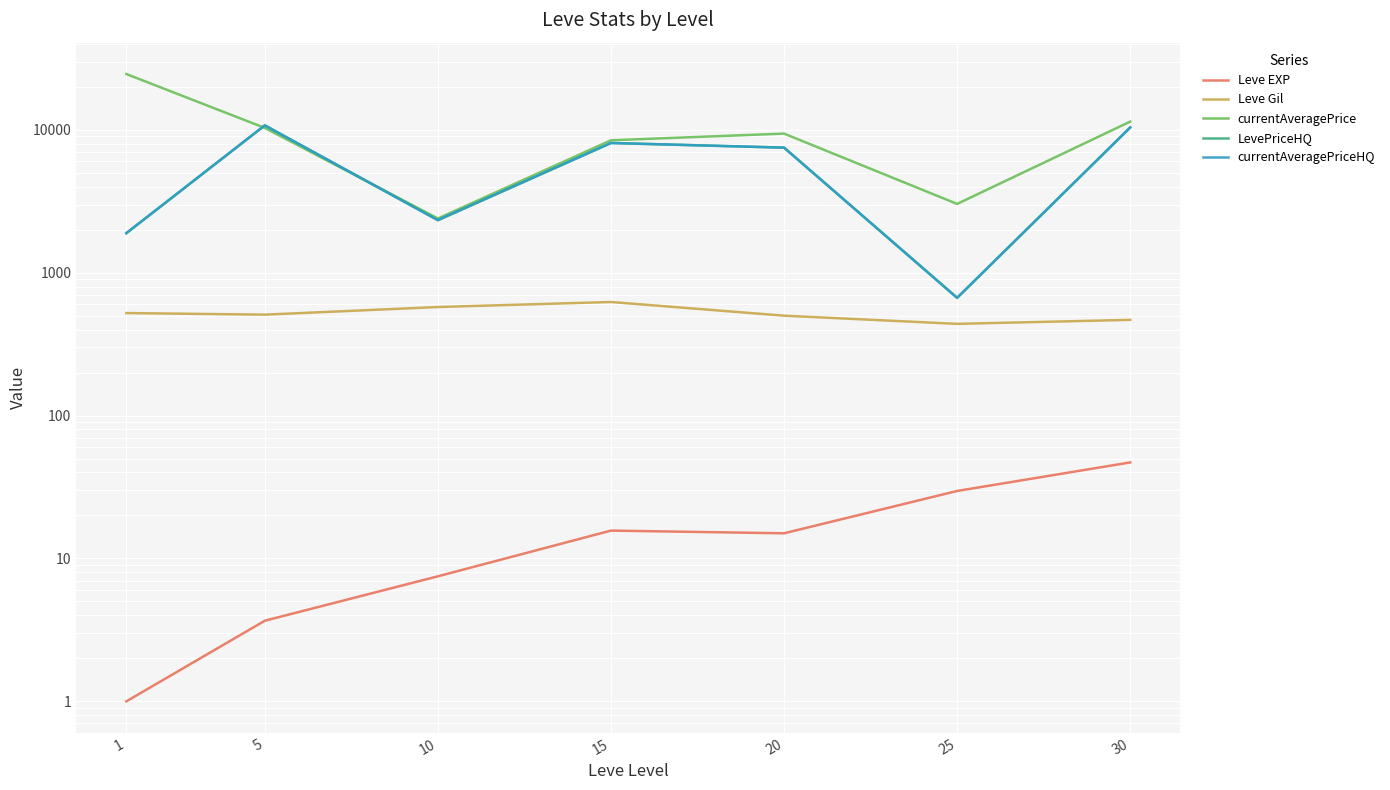

How many interior local peaks does the Leve Gil series have?

1